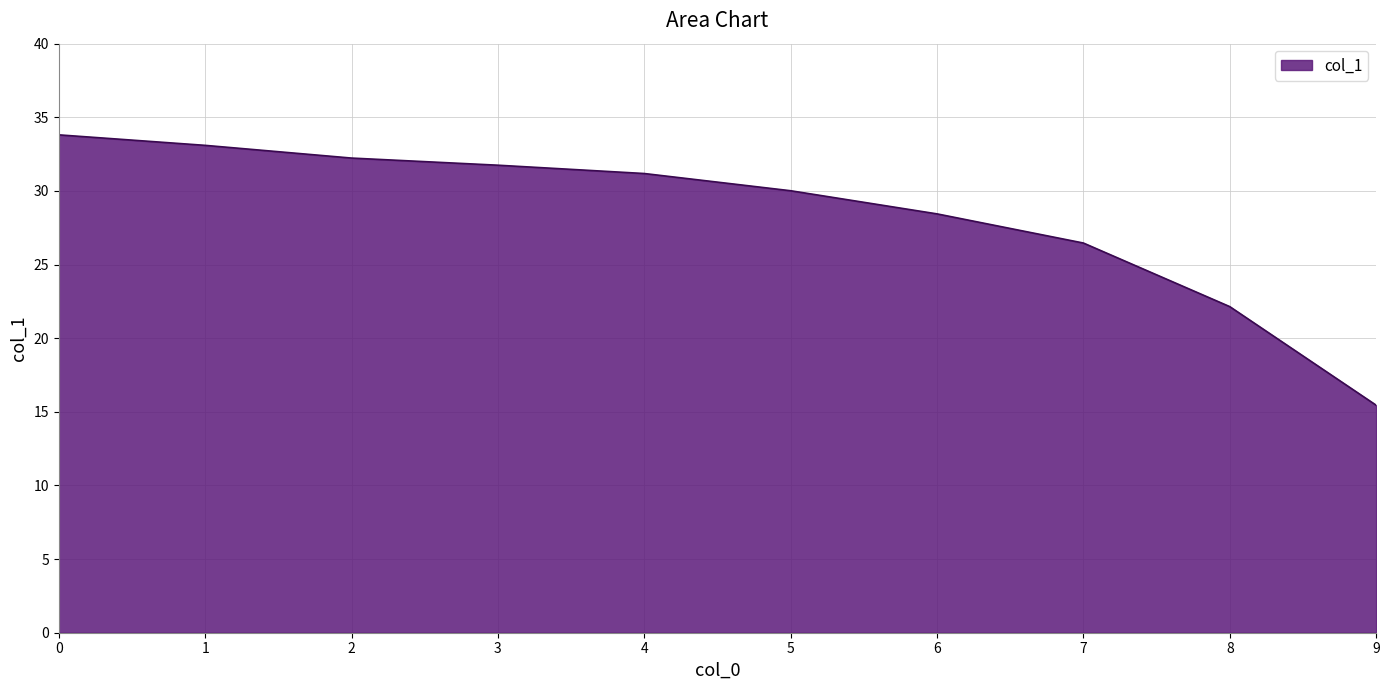

The value at 4 is 42.8. True or false?

False